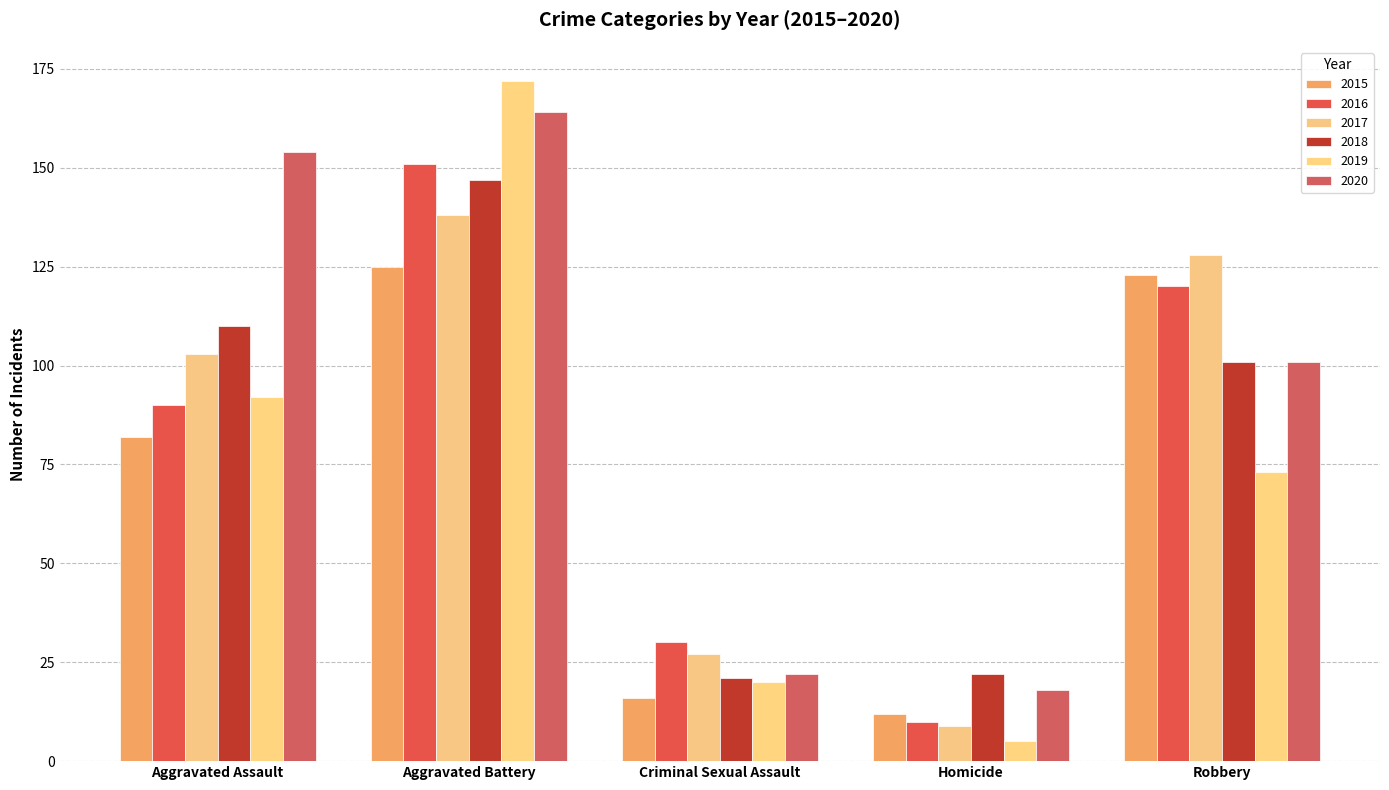

What is the difference between the maximum and minimum values in the 2017 series?

129